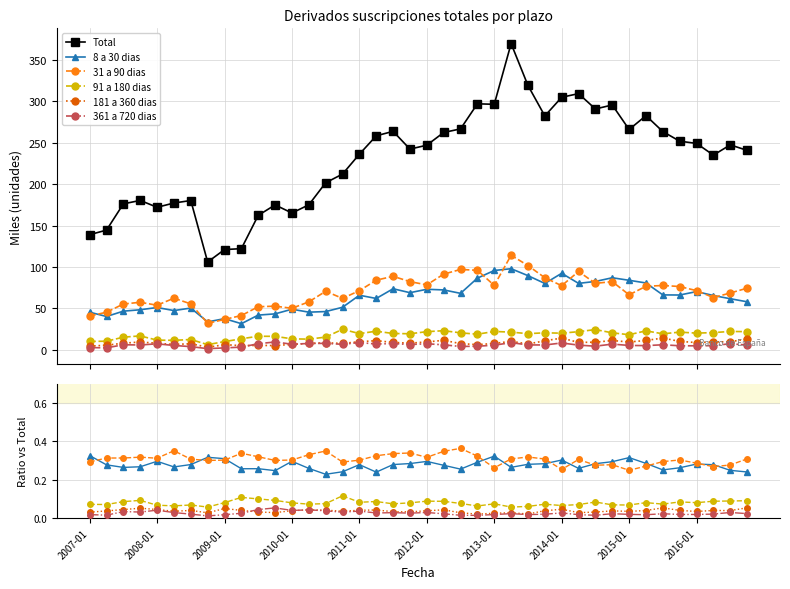

What position from the right is 2012-01?

20